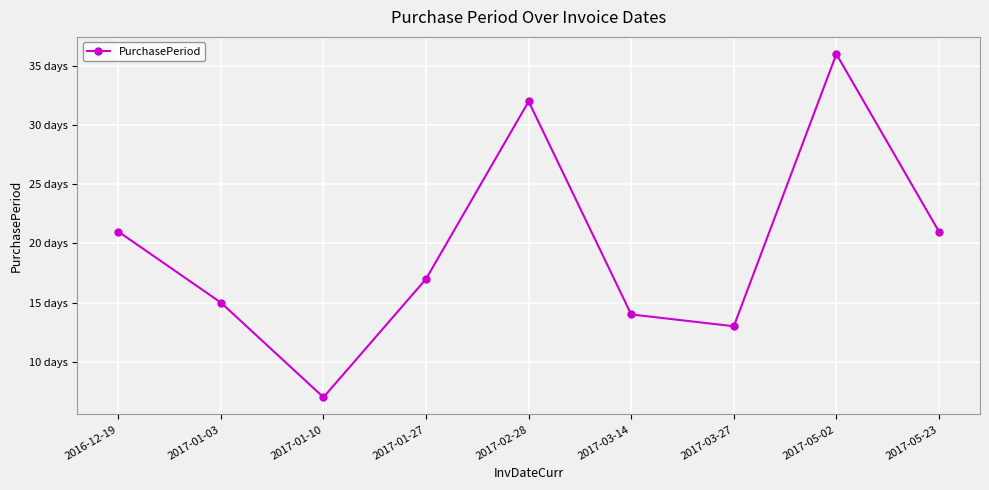

Does the chart have visible grid lines?

Yes